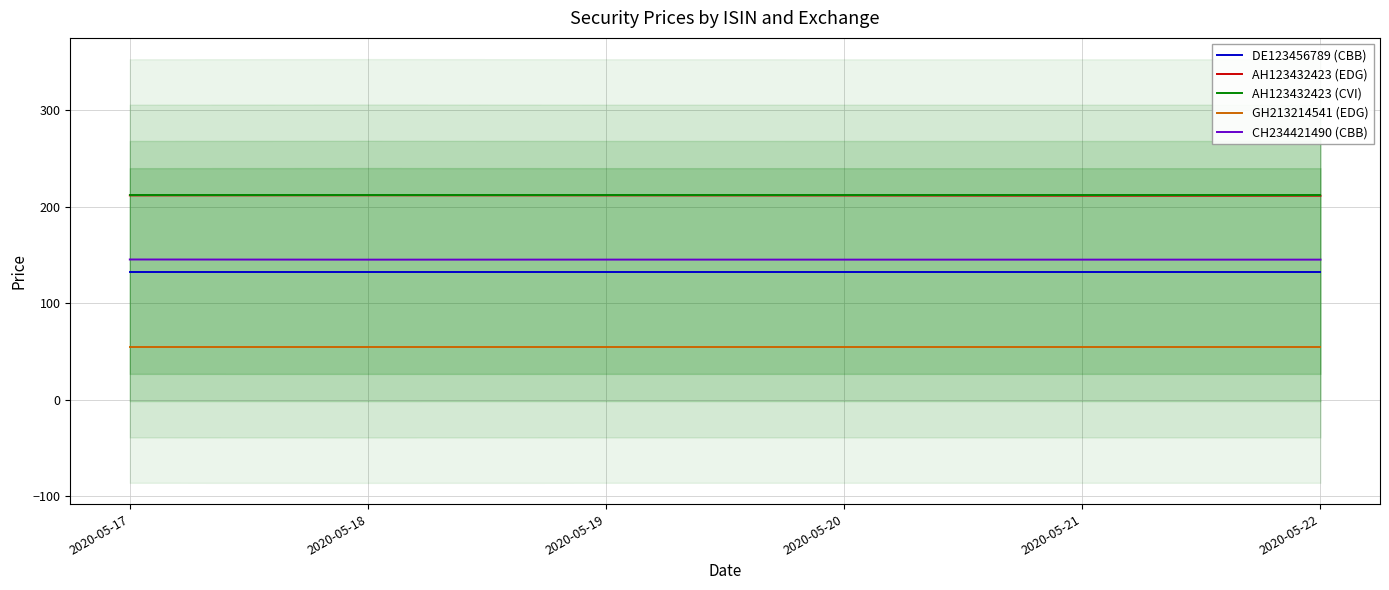

What is the minimum value shown in the chart?

55.0